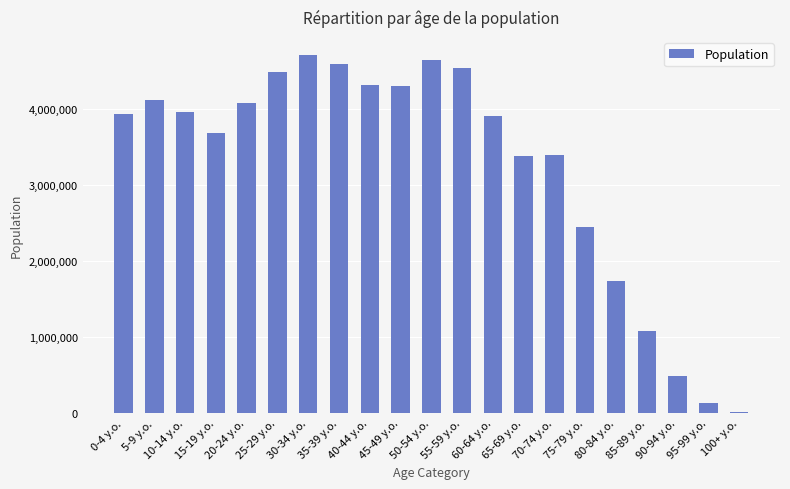

At which category does the chart reach its minimum across all series?

100+ y.o.